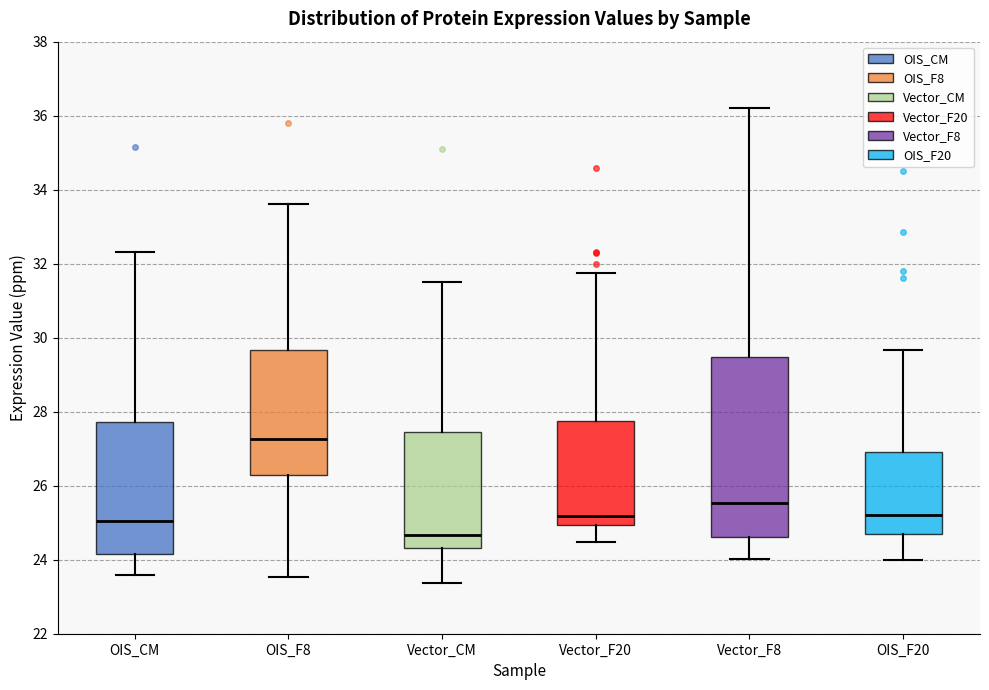

Where does the median line of the box for OIS_CM sit on the y-axis? The values are not printed on the chart, so give them approximately, as read against the axis.

25.0